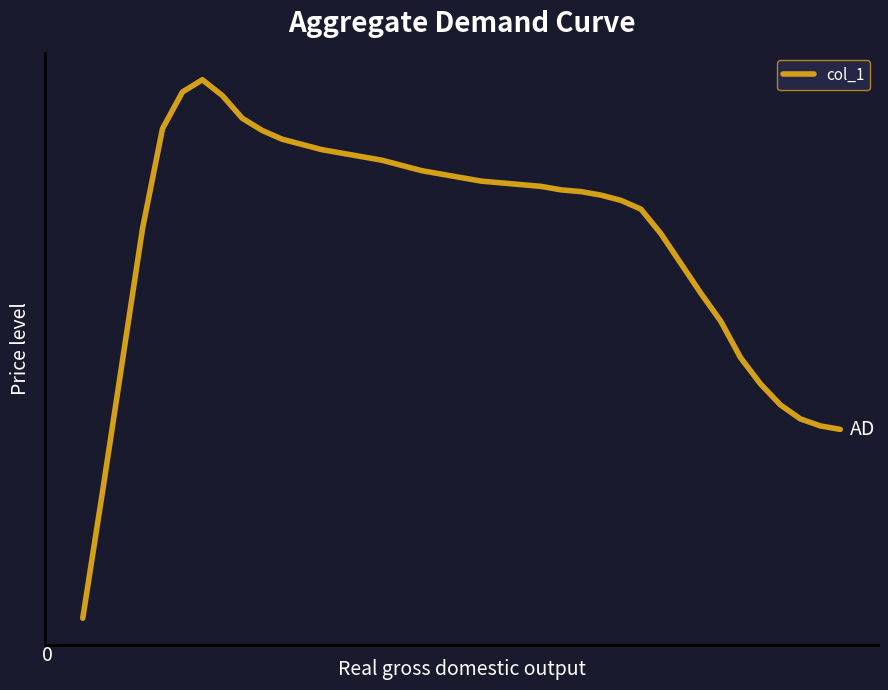

What is the sum of all values?

23201